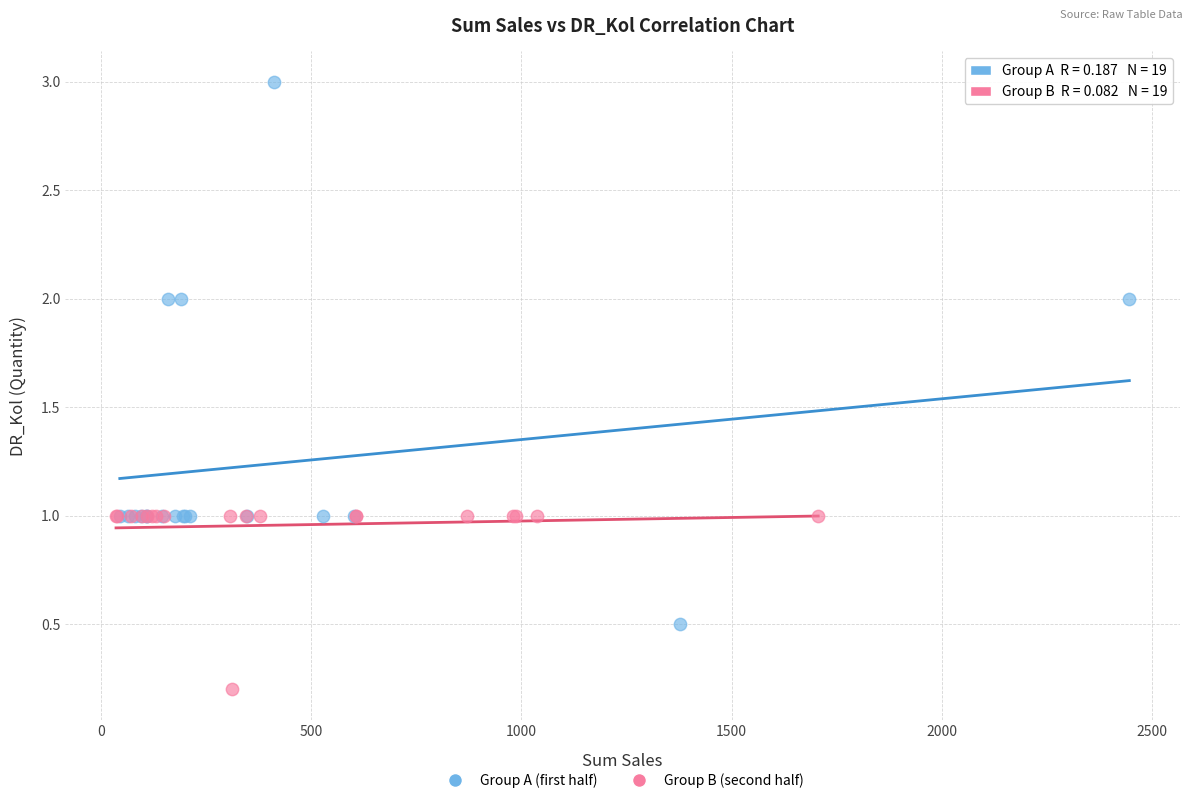

What are all the series names shown in the legend?

Group A (first half), Group B (second half)